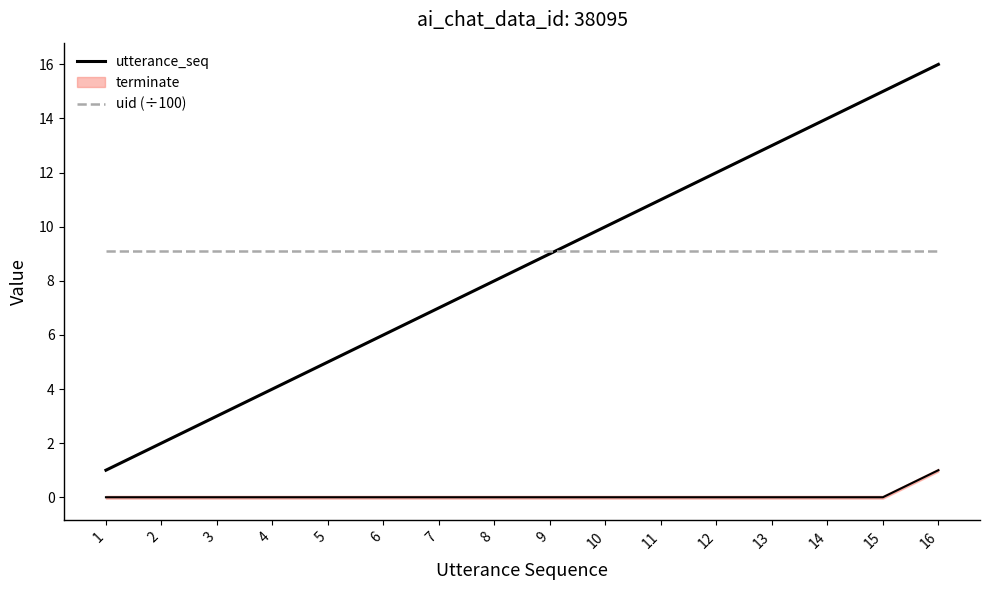

Rank the categories by utterance_seq value from highest to lowest.

16, 15, 14, 13, 12, 11, 10, 9, 8, 7, 6, 5, 4, 3, 2, 1